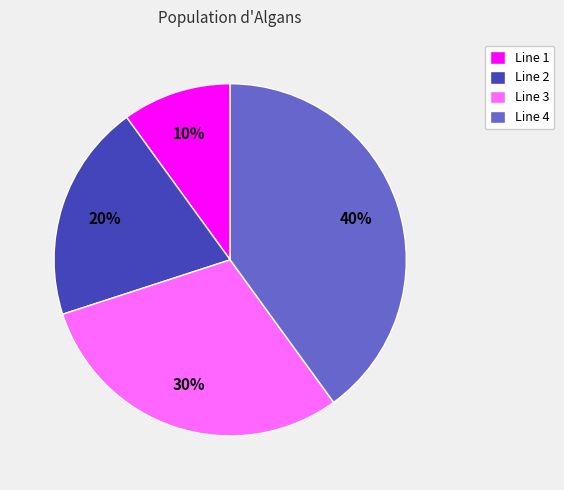

The Line 2 slice represents 5% of the pie. True or false?

False